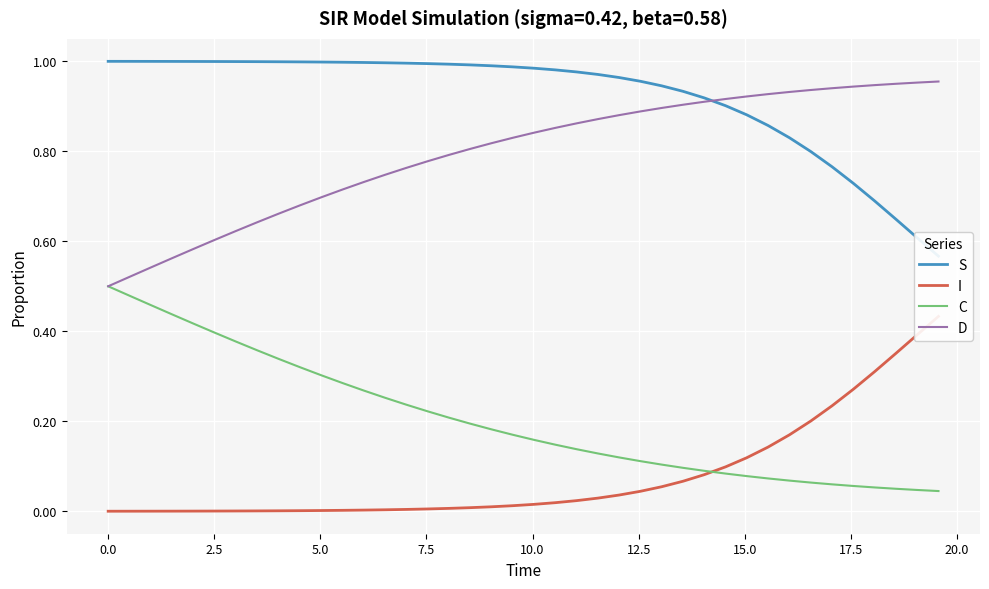

What is the difference between the second highest and minimum values in the D series?

0.5